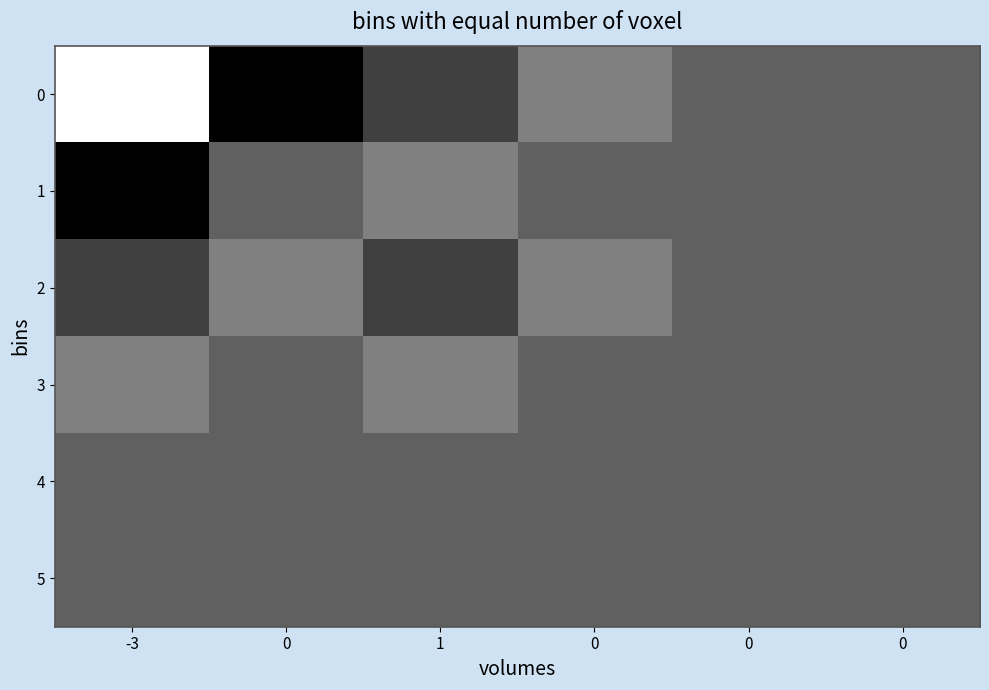

Rank the series at 0 from lowest to highest value.

row_0, row_1, row_3, row_4, row_5, row_2